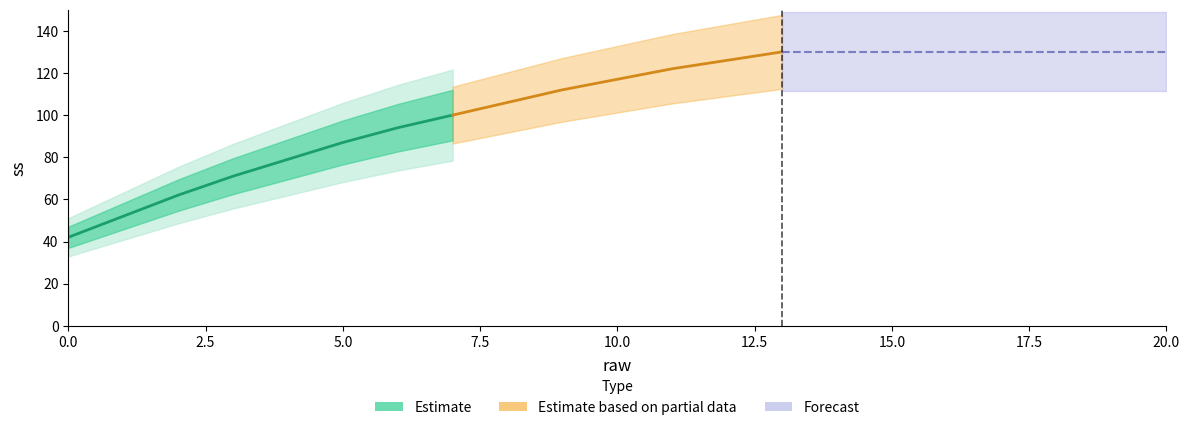

What is the greatest value displayed?

130